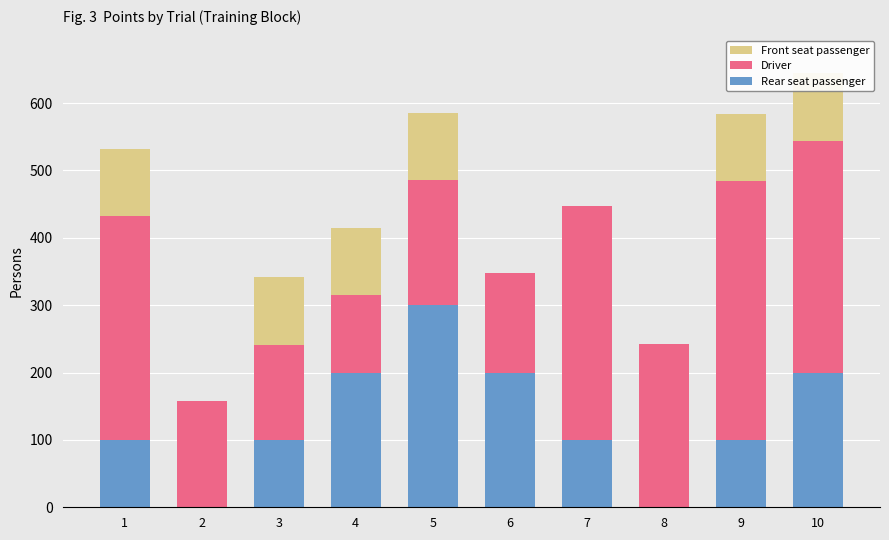

What is the difference between the maximum and minimum values in the Front seat passenger series?

100.0